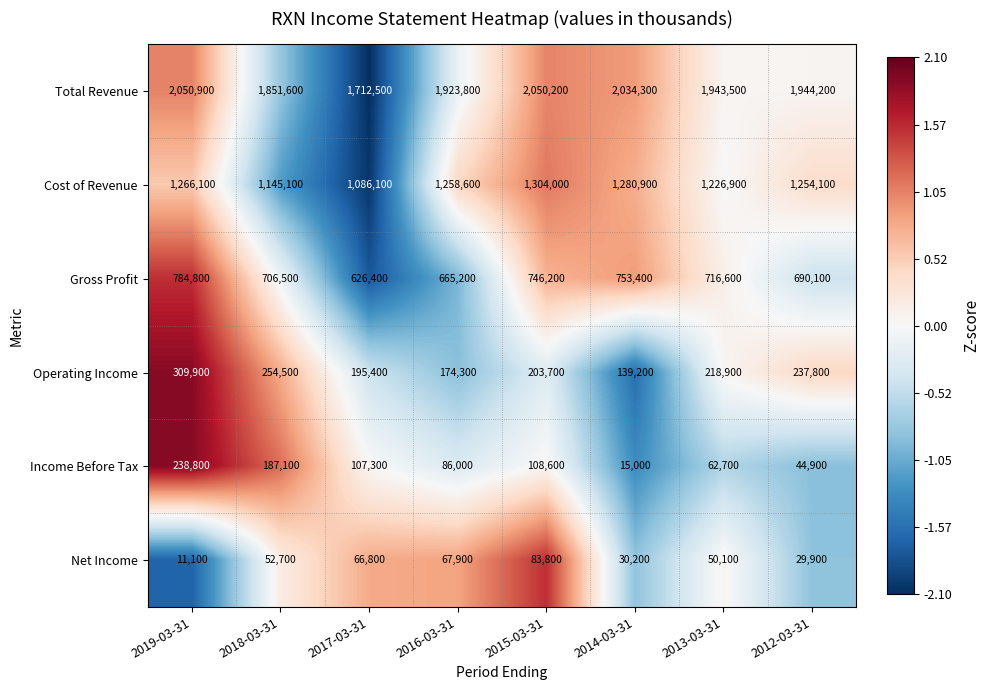

Rank the series by their maximum value, from highest to lowest.

Total Revenue, Cost of Revenue, Gross Profit, Operating Income, Income Before Tax, Net Income